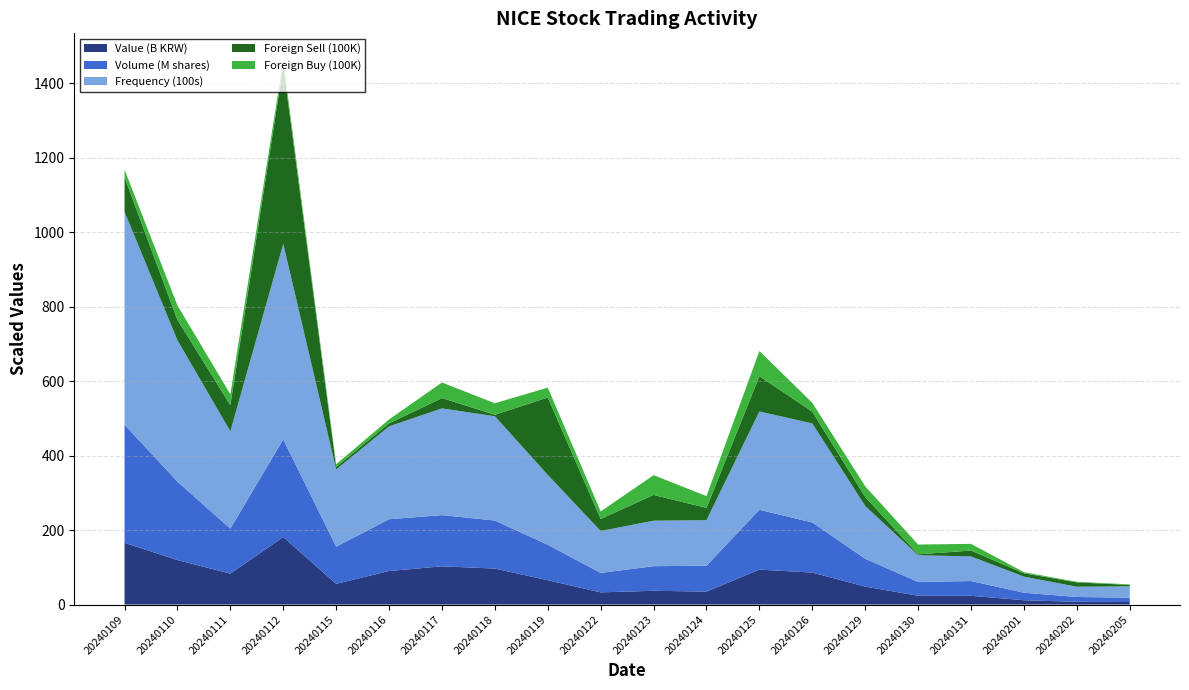

Reading left to right, list all the values displayed in this chart.

Volume: 317338600	210644000	120880300	262307400	99840800	139122100	137364600	129027000	95273400	52131400	66107000	69511900	160584800	134693600	74727500	36956200	39658300	20174200	12905500	11671200
Value: 165753044700	119496365800	83053160000	181289117000	55630344300	90066069000	102748451500	96661527000	65305214000	32766073000	36969737000	34854031100	93857922800	85857352500	48206980500	23698533500	23516881500	11613798000	7422338500	6839347000
ForeignSell: 9255600	5460300	7031200	47731300	652200	794000	2768200	400900	20772600	3226700	6906400	3300400	9477100	3149800	2401200	234600	1578200	883600	1156000	370400
ForeignBuy: 2035200	3898200	2910500	1482400	738000	1054700	4179100	3091900	2657300	2024400	5313100	3164700	6772100	2376500	2880300	2630400	1800400	305200	169500	143400
Frequency: 57174	37972	26132	52526	20754	24940	28674	28002	18766	11265	12220	12229	26409	26598	14186	7187	6606	4330	2758	3052